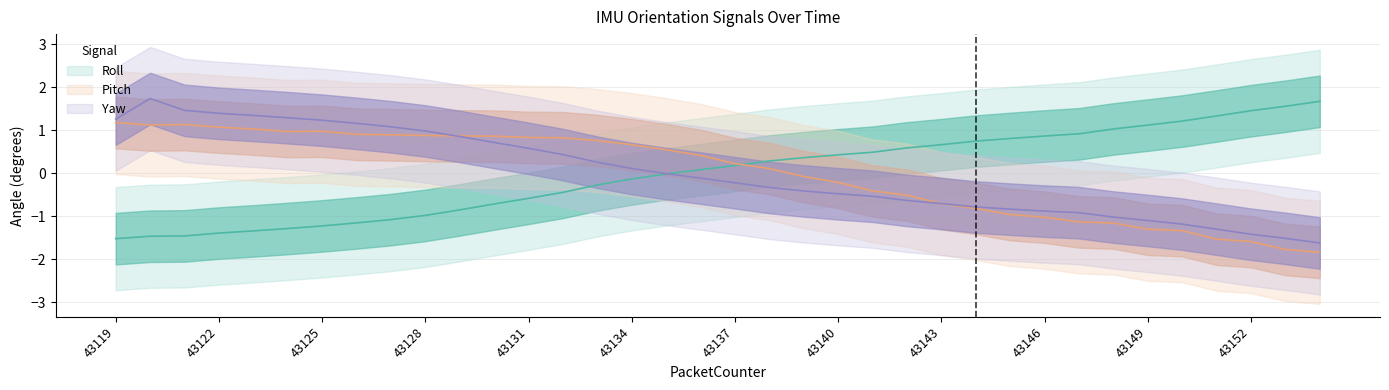

How many lines are shown in the chart?

3